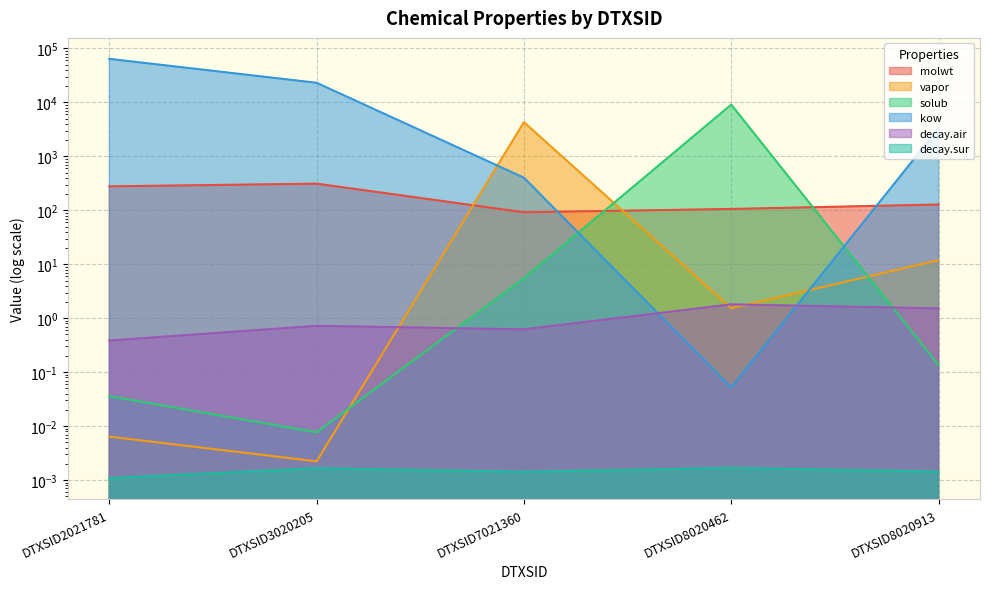

In molwt, how many points are higher than both neighbors (excluding endpoints)?

1